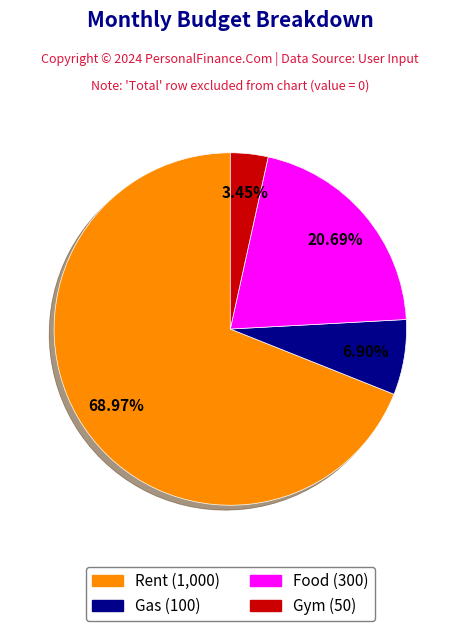

What is the largest slice in the pie chart?

Rent